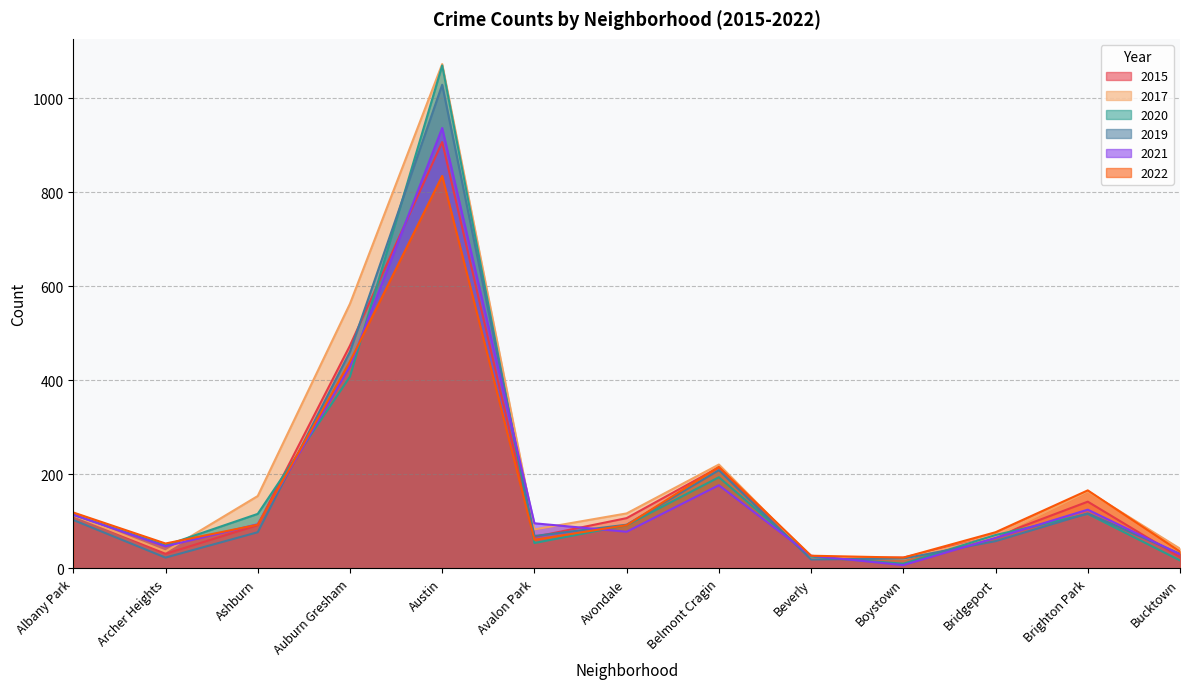

Is it true that 2021 equals 30 at Bucktown?

True